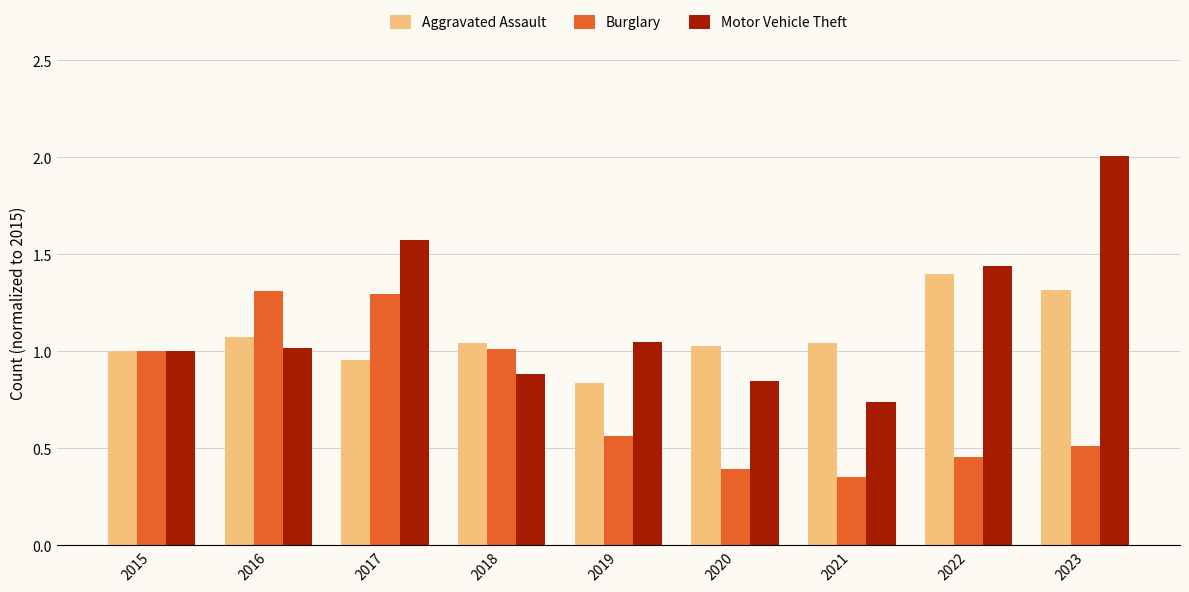

Is the value of Burglary at 2015 greater than the value of Motor Vehicle Theft at 2023?

No